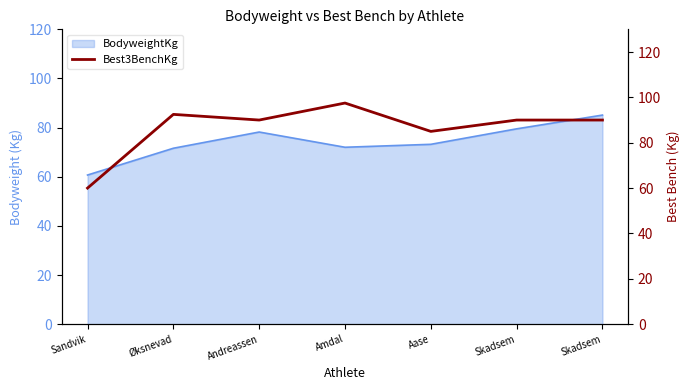

Is it true that the value at Aase is 19.7?

False